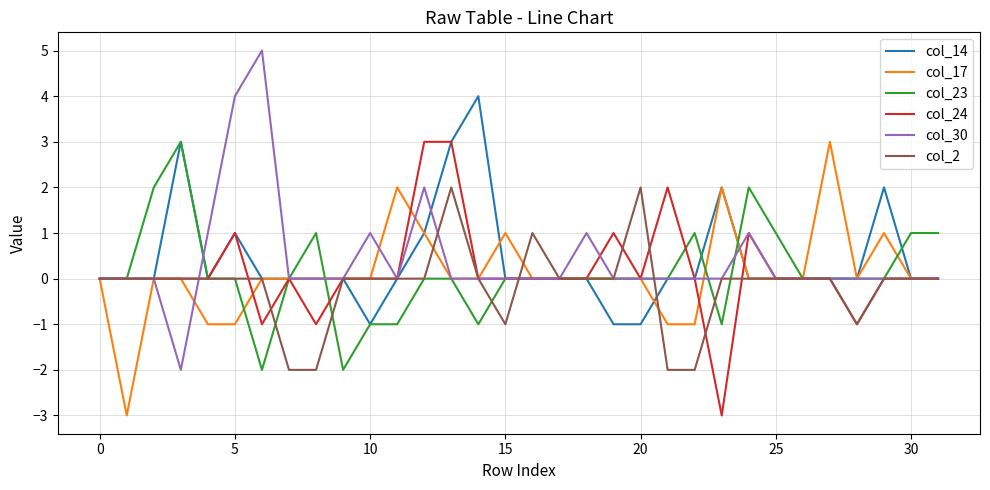

Reading left to right, list all the values displayed in this chart.

col_14: 0	0	0	3	0	1	0	0	0	0	-1	0	1	3	4	0	0	0	0	-1	-1	0	0	2	0	0	0	0	0	2	0	0
col_17: 0	-3	0	0	-1	-1	0	0	0	0	0	2	1	0	0	1	0	0	0	0	0	-1	-1	2	0	0	0	3	0	1	0	0
col_23: 0	0	2	3	0	0	-2	0	1	-2	-1	-1	0	0	-1	0	0	0	0	0	0	0	1	-1	2	1	0	0	0	0	1	1
col_24: 0	0	0	0	0	1	-1	0	-1	0	0	0	3	3	0	0	0	0	0	1	0	2	0	-3	1	0	0	0	-1	0	0	0
col_30: 0	0	0	-2	1	4	5	0	0	0	1	0	2	0	0	0	0	0	1	0	0	0	0	0	1	0	0	0	0	0	0	0
col_2: 0	0	0	0	0	0	0	-2	-2	0	0	0	0	2	0	-1	1	0	0	0	2	-2	-2	0	0	0	0	0	-1	0	0	0